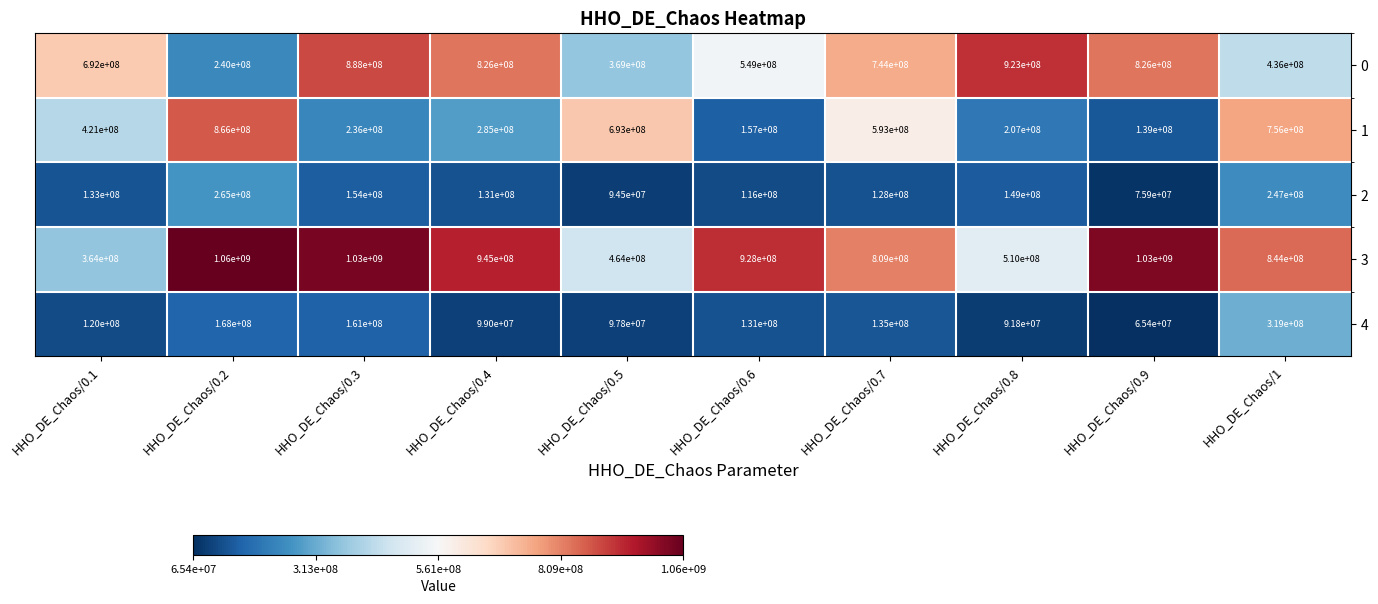

What is the difference between the highest and lowest values at HHO_DE_Chaos/0.9?

964600000